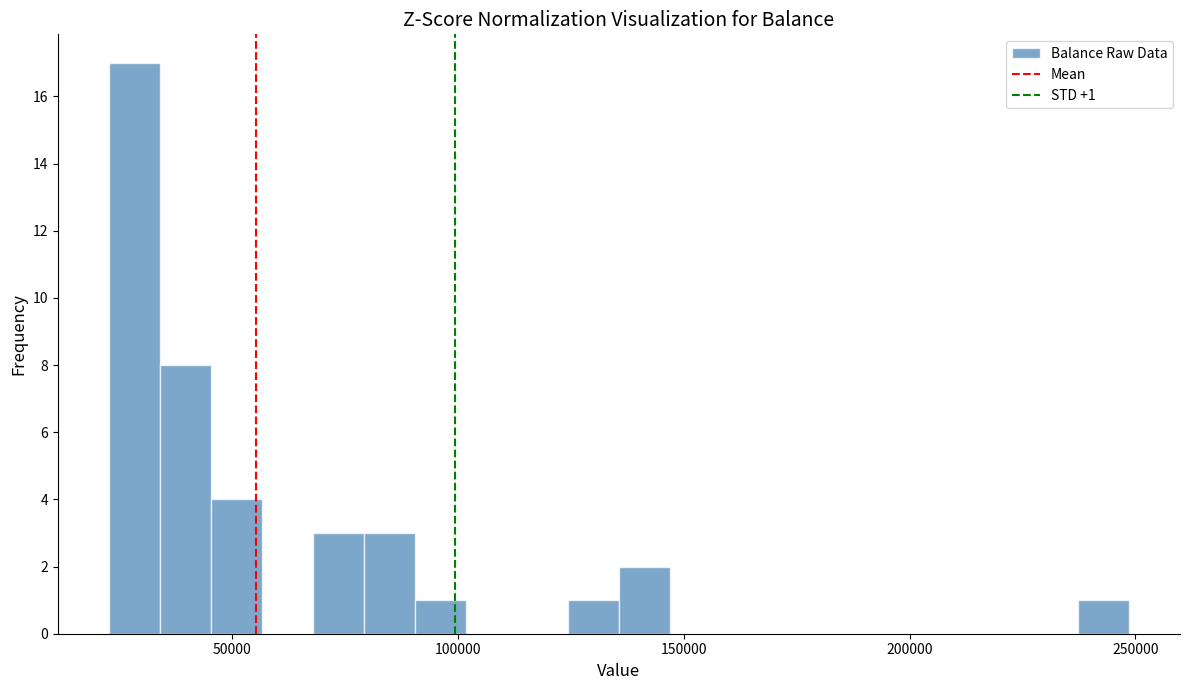

Around what value on the x-axis is the tallest bar? Give the approximate position of its centre, as read against the axis.

30000